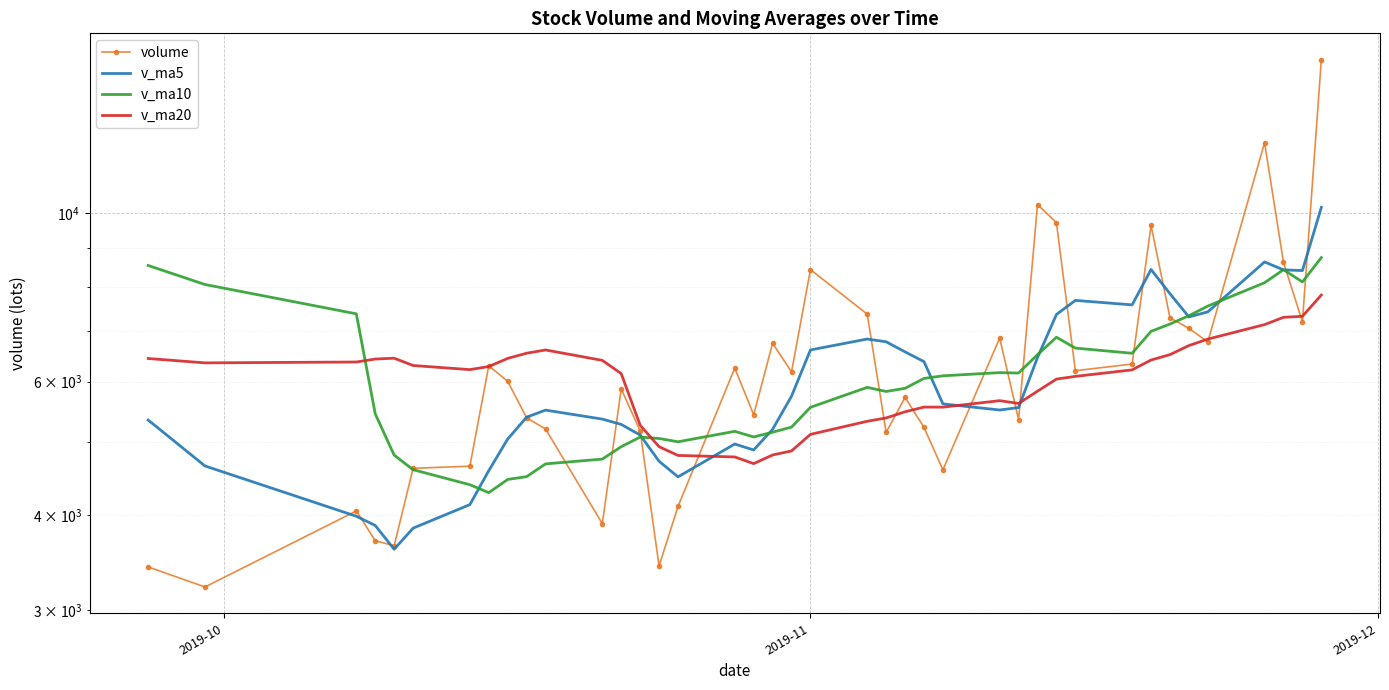

What is the sum of all v_ma5 values?

241115.3